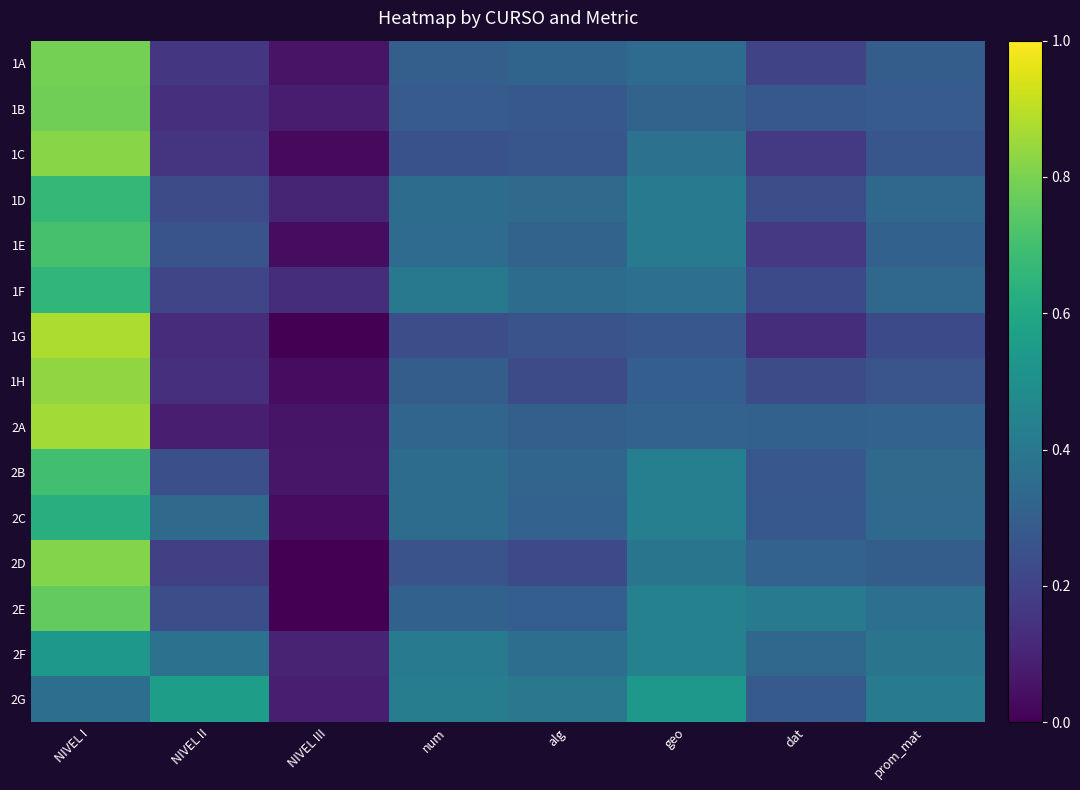

Rank the series by their maximum value, from highest to lowest.

1G, 2A, 1H, 1C, 2D, 1A, 1B, 2E, 1E, 2B, 1D, 1F, 2C, 2G, 2F